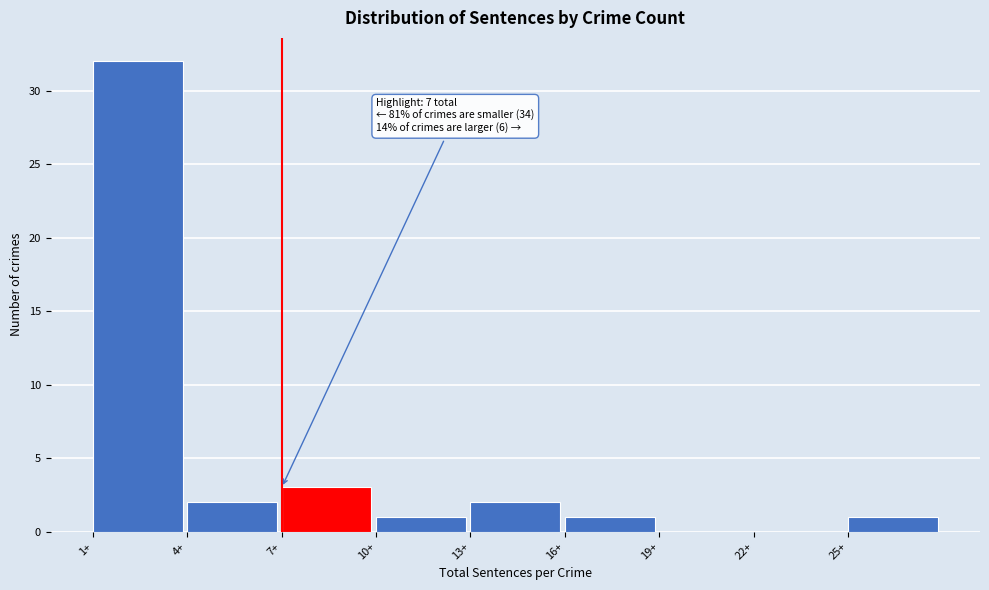

Over which range of the x-axis is the bar tallest?

1 to 4